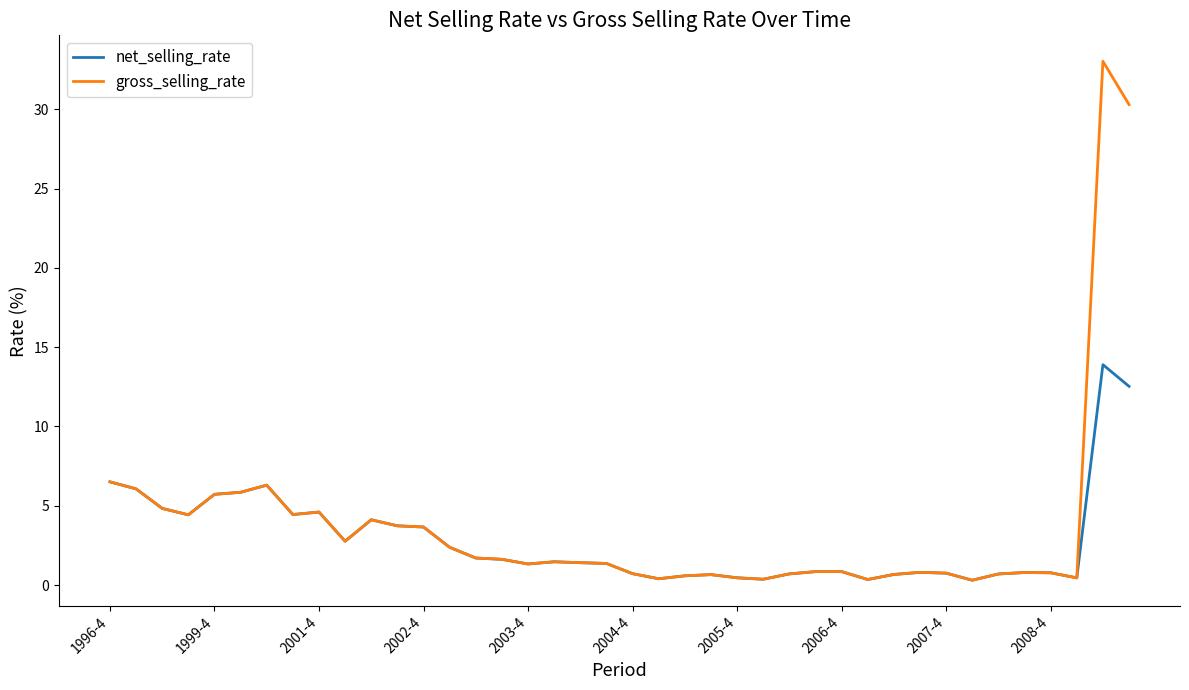

Rank the series by their average value, from lowest to highest.

net_selling_rate, gross_selling_rate